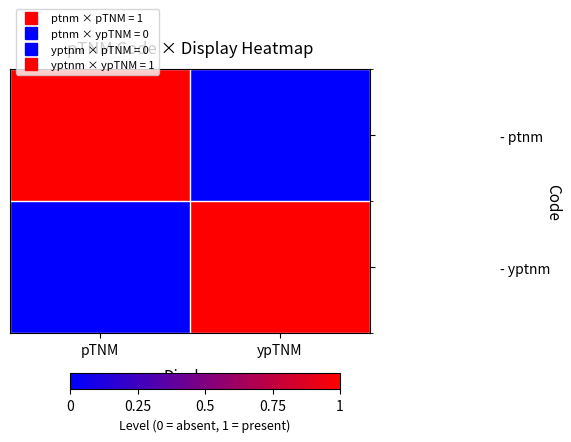

What is the greatest value displayed?

1